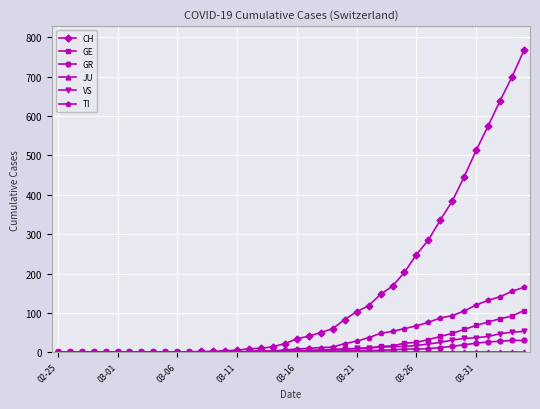

How many lines are shown in the chart?

6